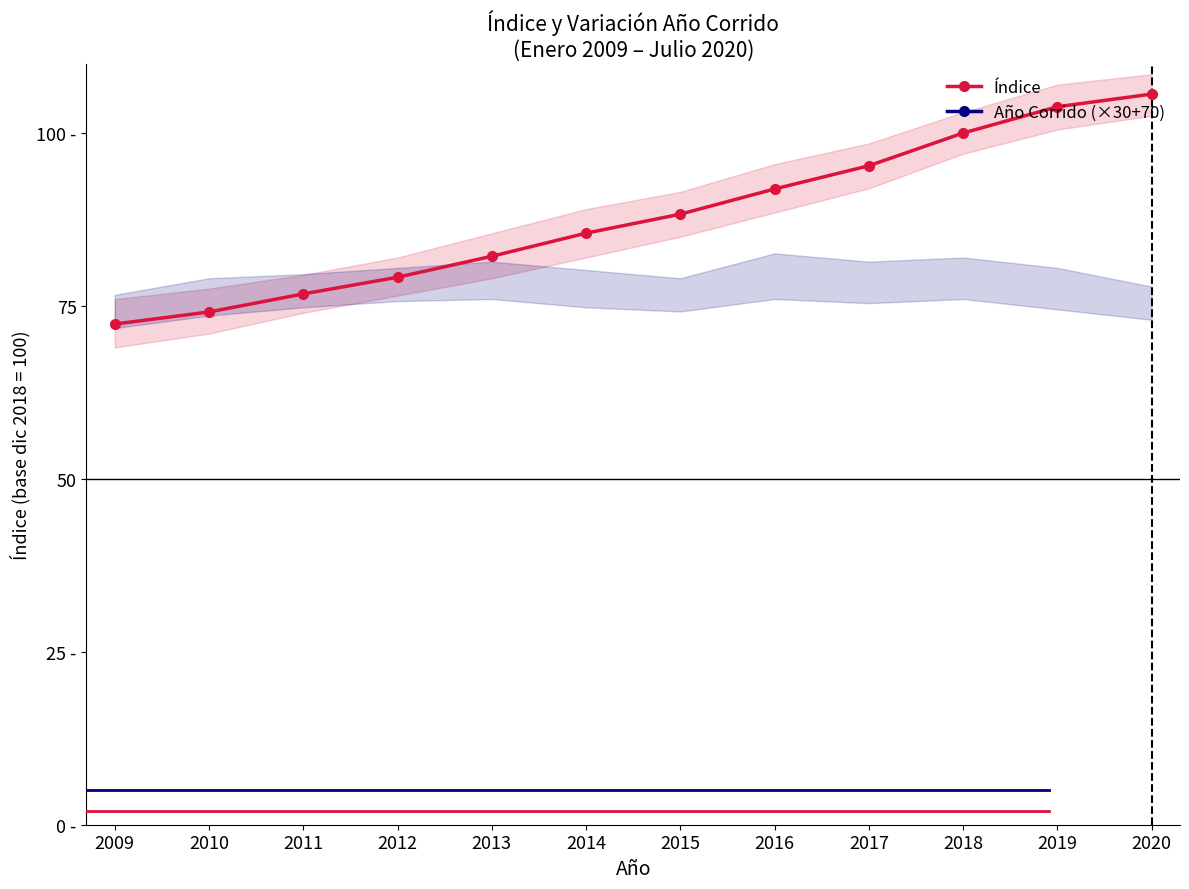

What value does the Índice series have at 2014?

85.5